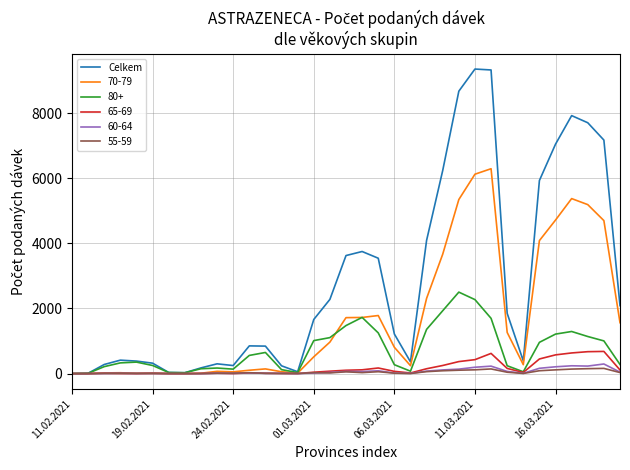

Which series has the largest total across all categories?

Celkem